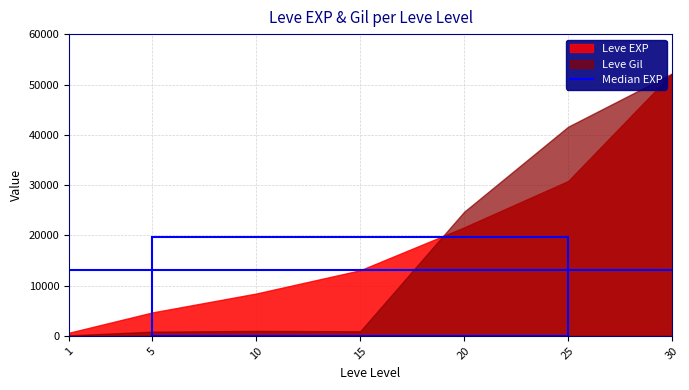

How many lines are shown in the chart?

2